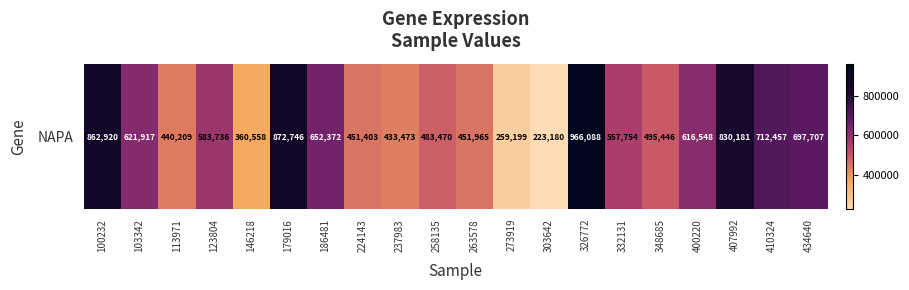

What is the smallest value displayed?

223180